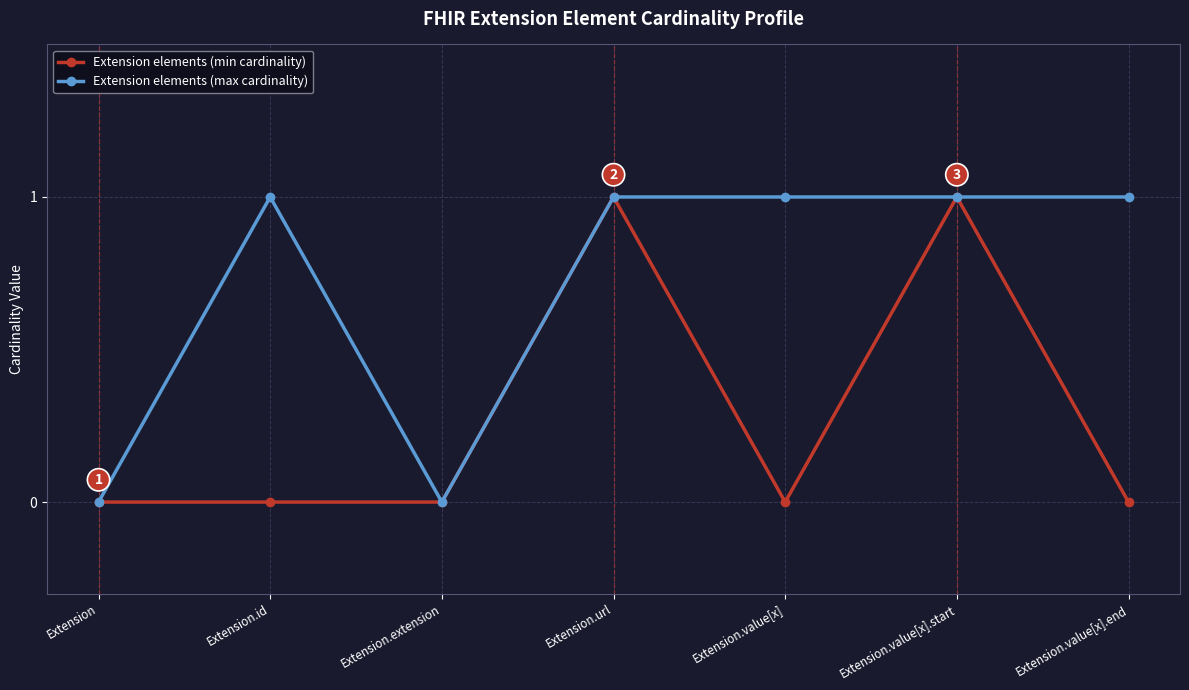

Reading right to left, extract all data points from this chart.

Extension elements (min cardinality): Extension.value[x].end=0	Extension.value[x].start=1	Extension.value[x]=0	Extension.url=1	Extension.extension=0	Extension.id=0	Extension=0
Extension elements (max cardinality): Extension.value[x].end=1	Extension.value[x].start=1	Extension.value[x]=1	Extension.url=1	Extension.extension=0	Extension.id=1	Extension=0